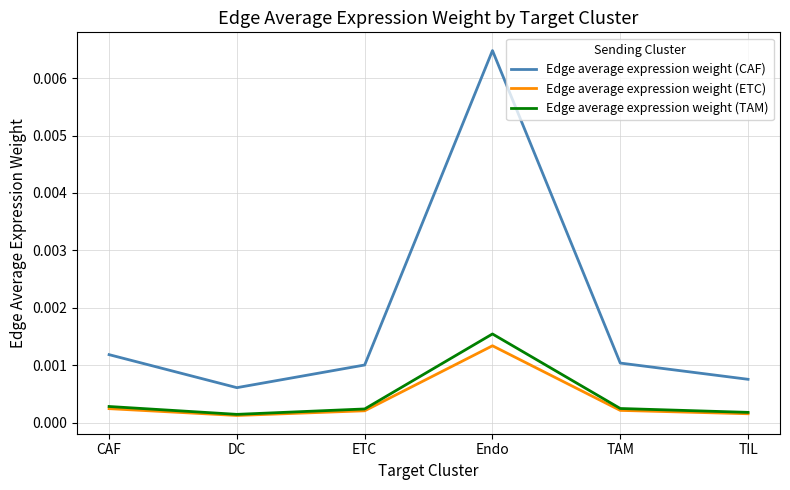

At which label does Edge average expression weight (TAM) reach its peak?

Endo